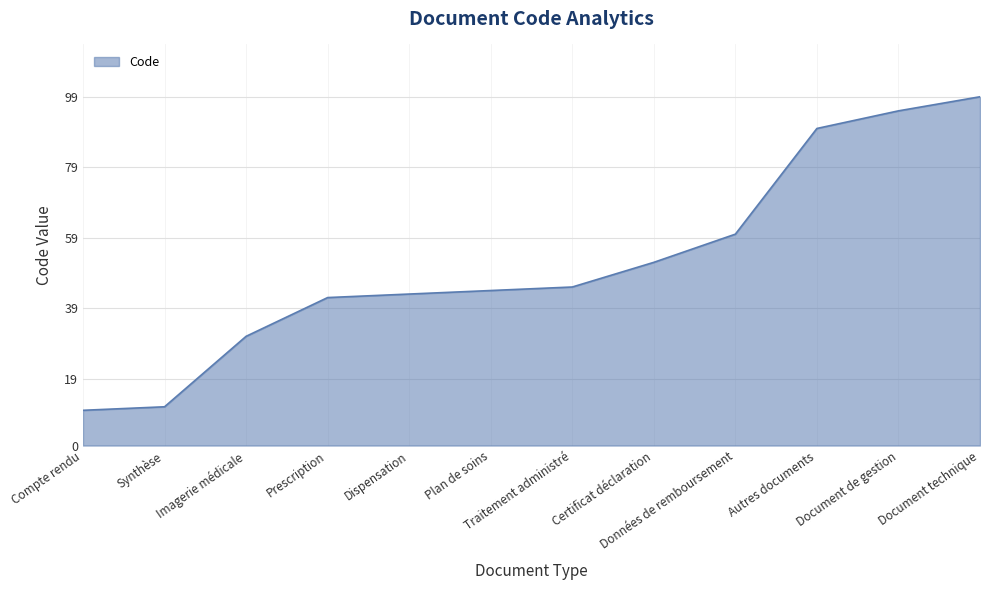

Between Prescription and Document de gestion, which is larger?

Document de gestion